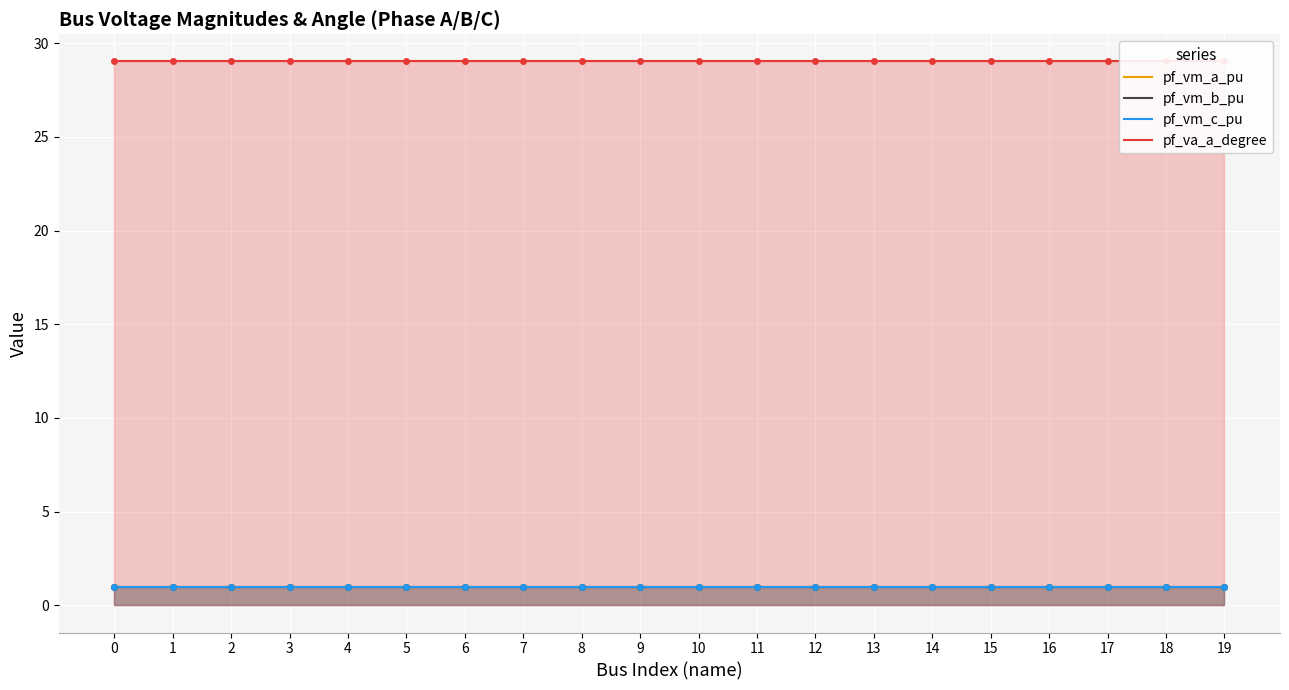

Is it true that pf_vm_b_pu equals 1.0 at 0?

True